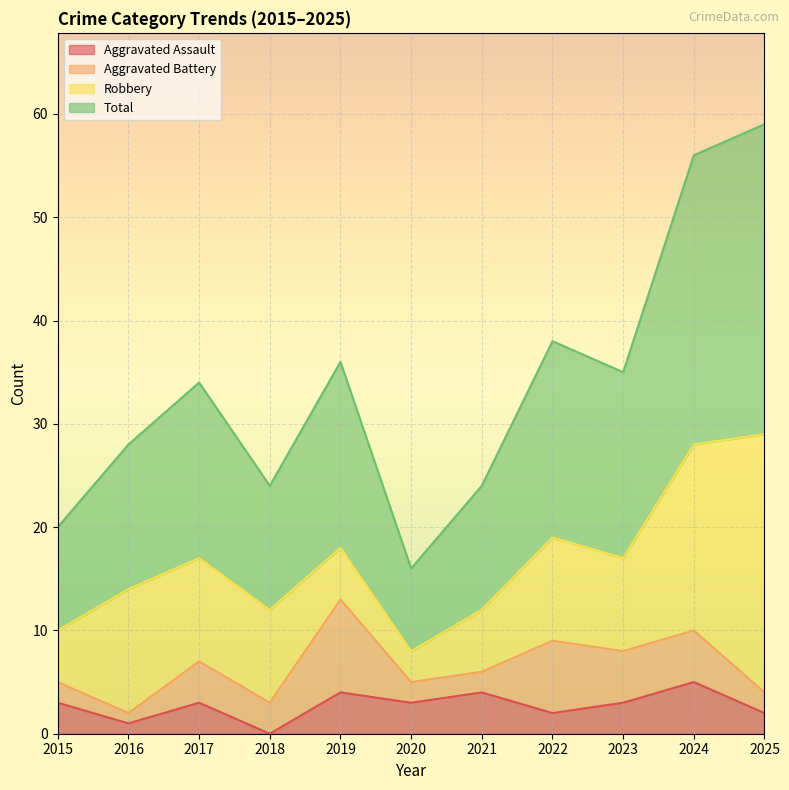

Which category has the lowest value across all series?

2018